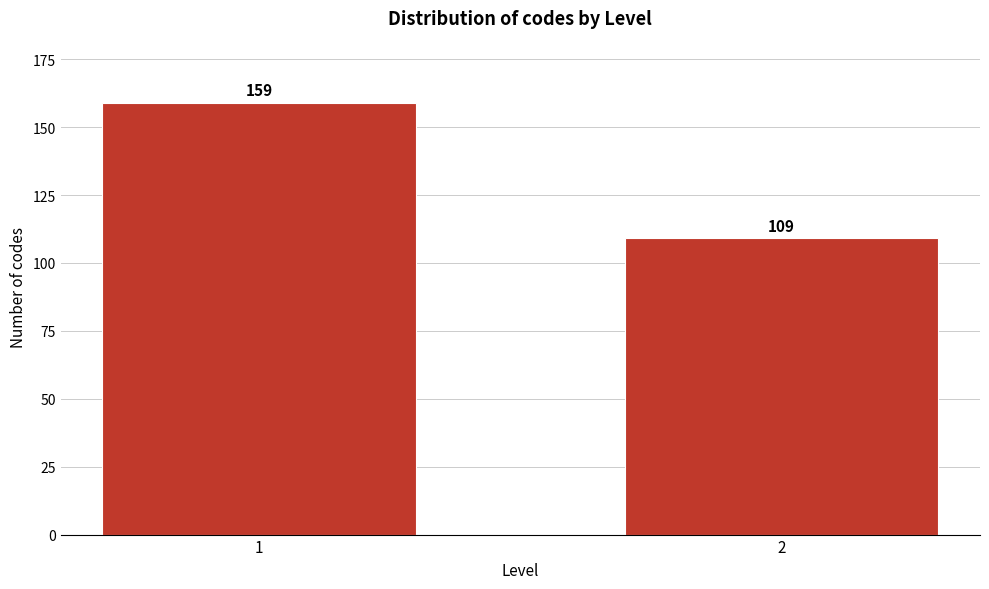

Reading left to right, transcribe all the data shown in this chart.

1=159	2=109